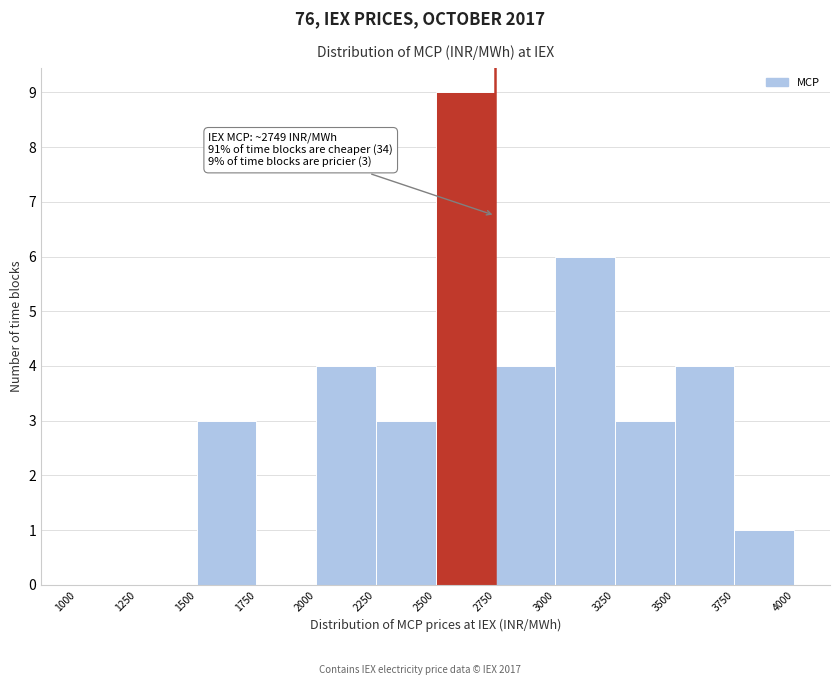

Which range on the x-axis has the tallest bar?

2500 to 2750